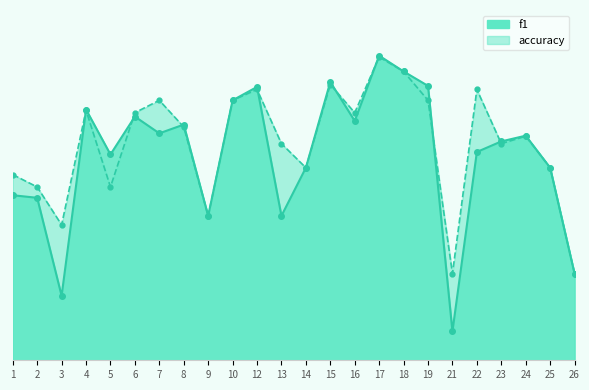

Reading left to right, transcribe all the data shown in this chart.

f1: 0.4	0.4	0.1	0.6	0.5	0.6	0.5	0.5	0.3	0.6	0.6	0.3	0.4	0.6	0.6	0.7	0.7	0.6	0.1	0.5	0.5	0.5	0.4	0.2
accuracy: 0.4	0.4	0.3	0.6	0.4	0.6	0.6	0.5	0.3	0.6	0.6	0.5	0.4	0.6	0.6	0.7	0.7	0.6	0.2	0.6	0.5	0.5	0.4	0.2